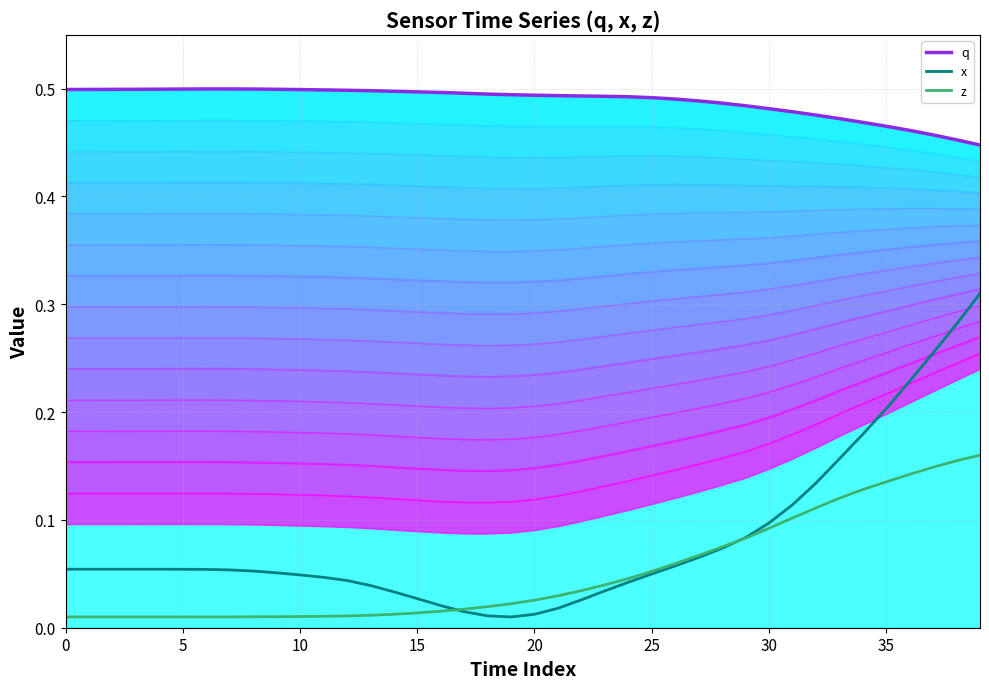

The z series shows 0.0 at 22. True or false?

True